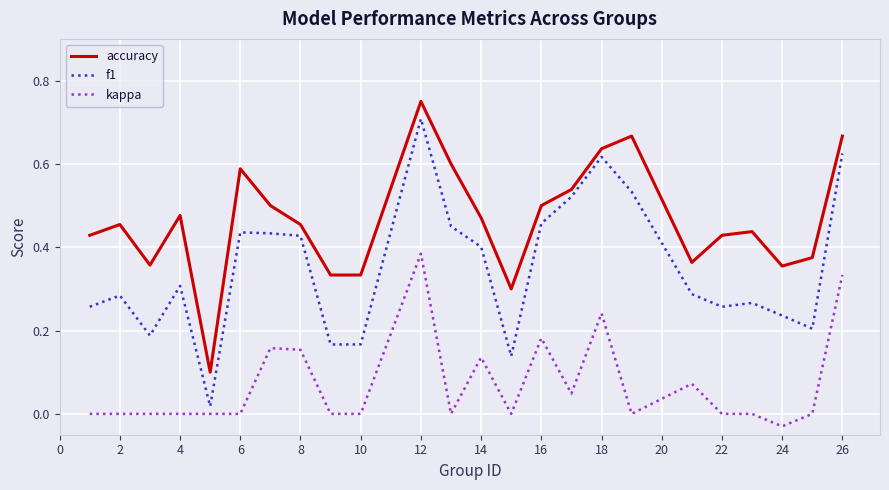

Which series has the widest spread of values?

f1